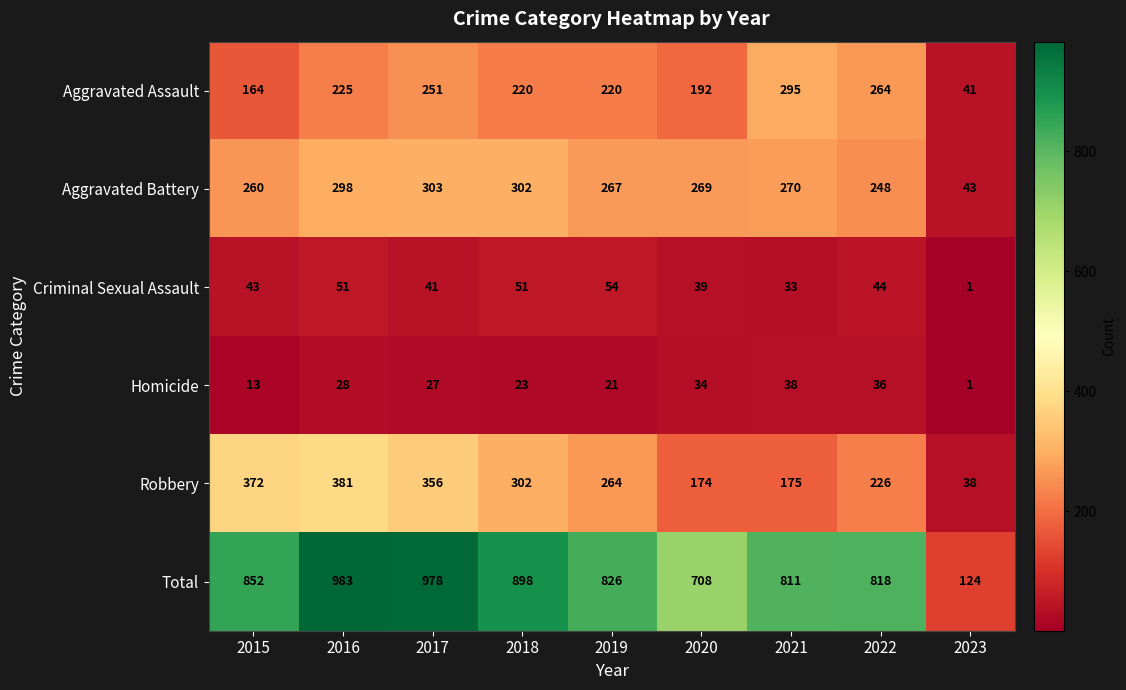

The Total series shows 818 at 2022. True or false?

True